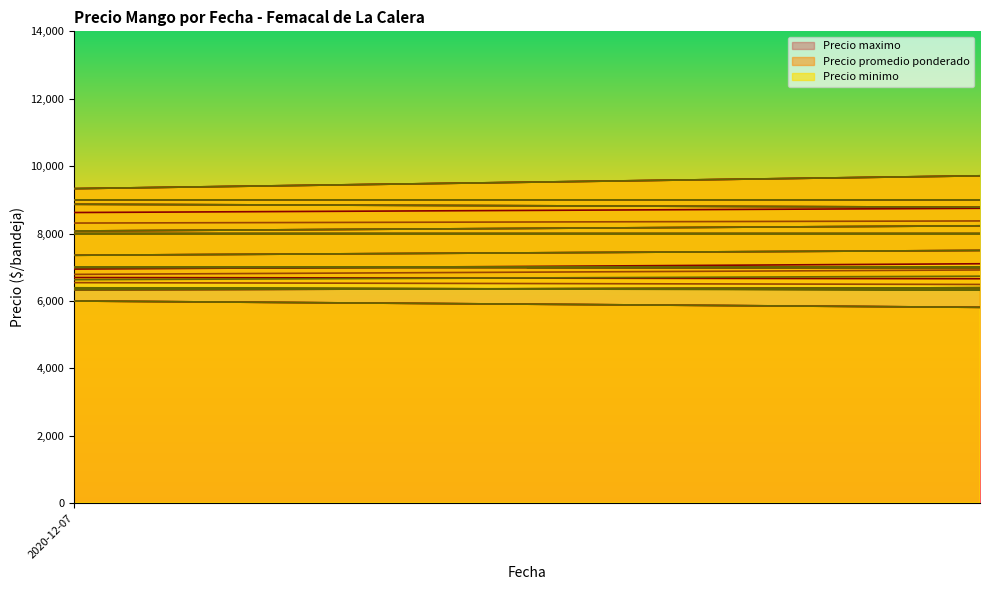

At how many categories does at least one series exceed 5218?

39